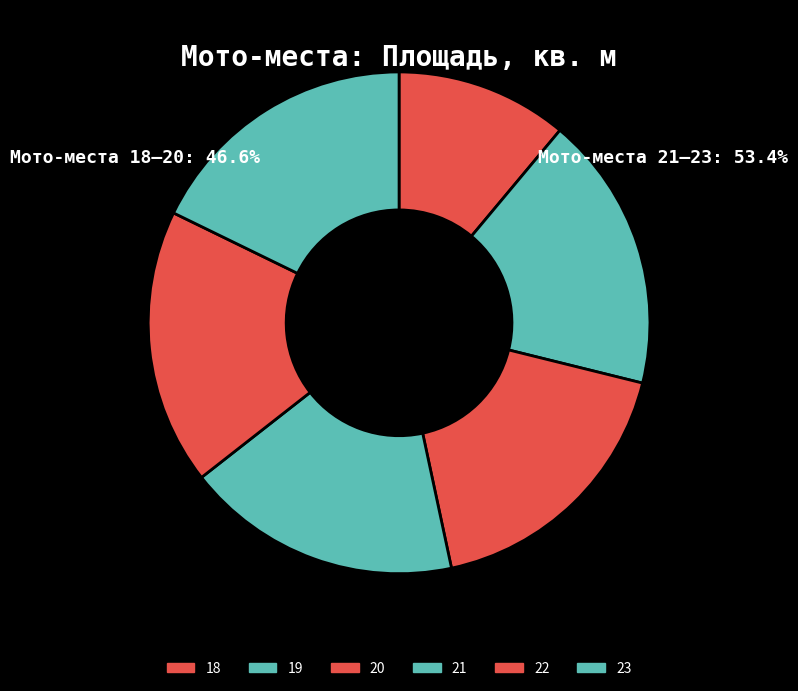

True or false: 18 accounts for 11% of the total.

True